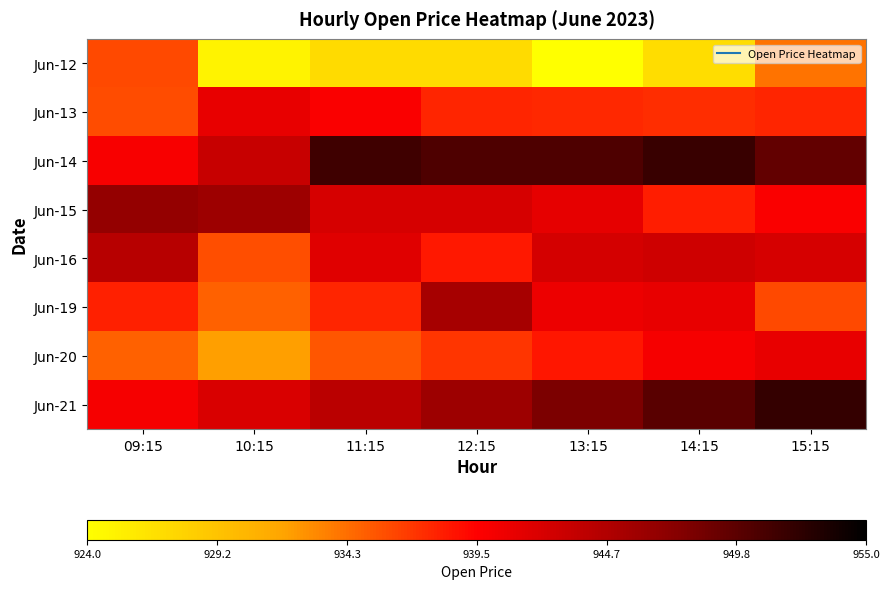

Rank the series at 10:15 from highest to lowest value.

Jun-15, Jun-14, Jun-21, Jun-13, Jun-16, Jun-19, Jun-20, Jun-12